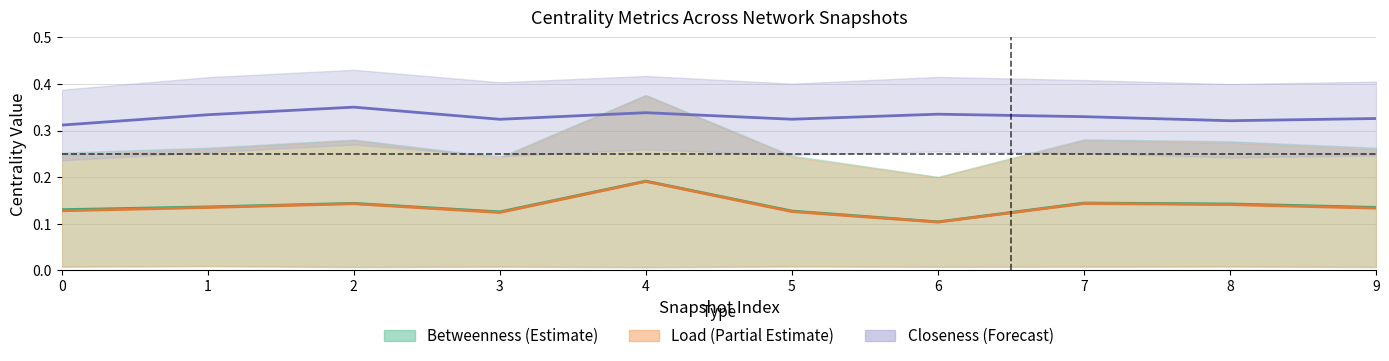

True or false: avg_closeness_centrality has a value of 0.4 at 2.

True